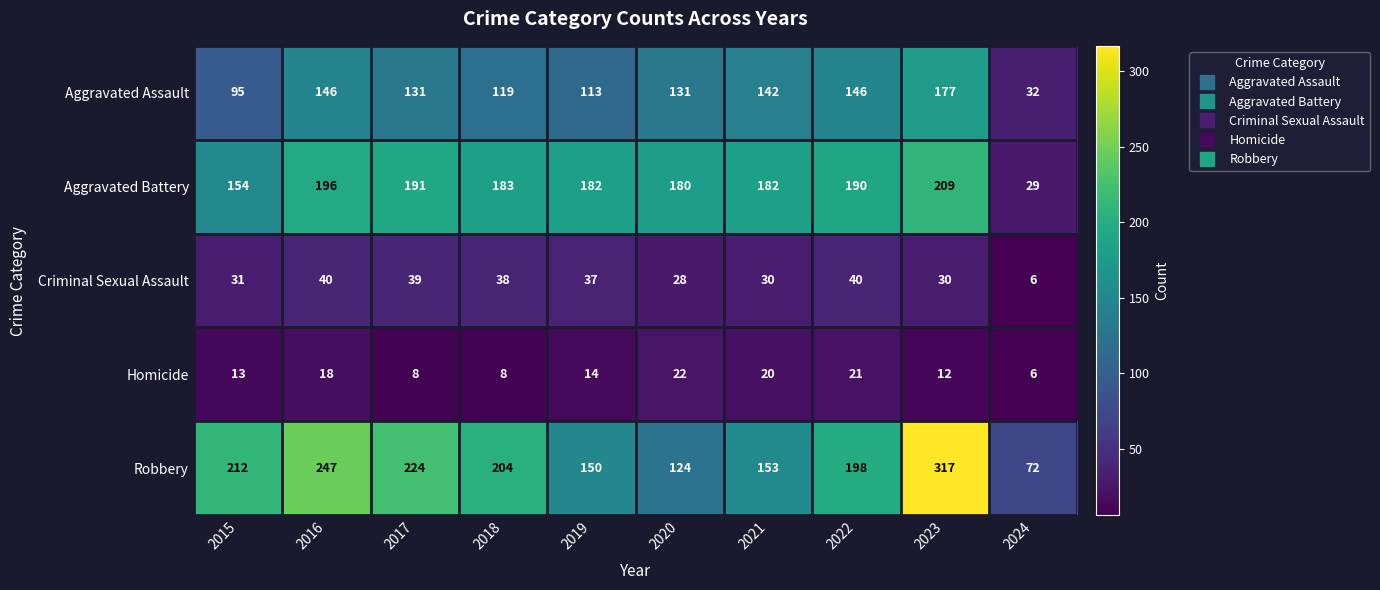

How many values in the Robbery series are below 204?

5